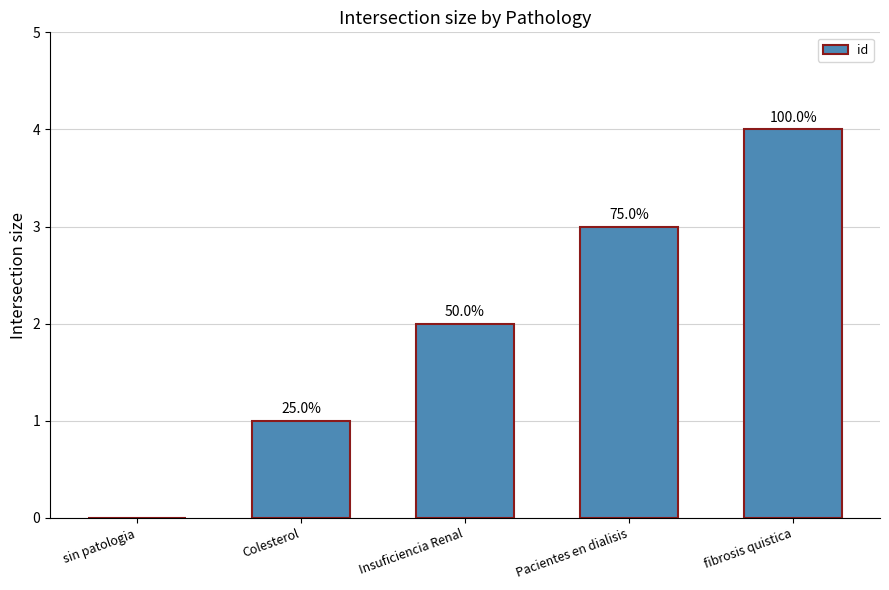

Reading left to right, transcribe all the data shown in this chart.

sin patologia=0	Colesterol=1	Insuficiencia Renal=2	Pacientes en dialisis=3	fibrosis quistica=4